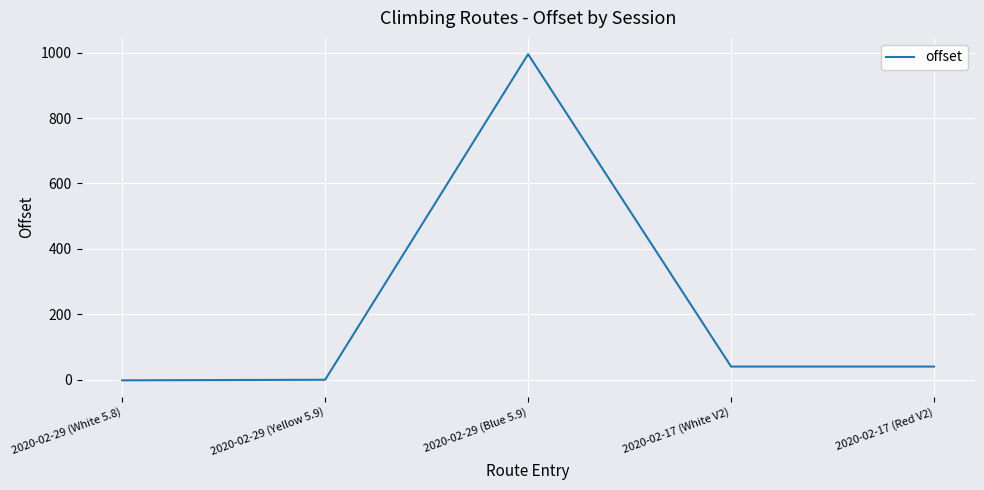

Where is the first local maximum?

2020-02-29 (Blue 5.9)